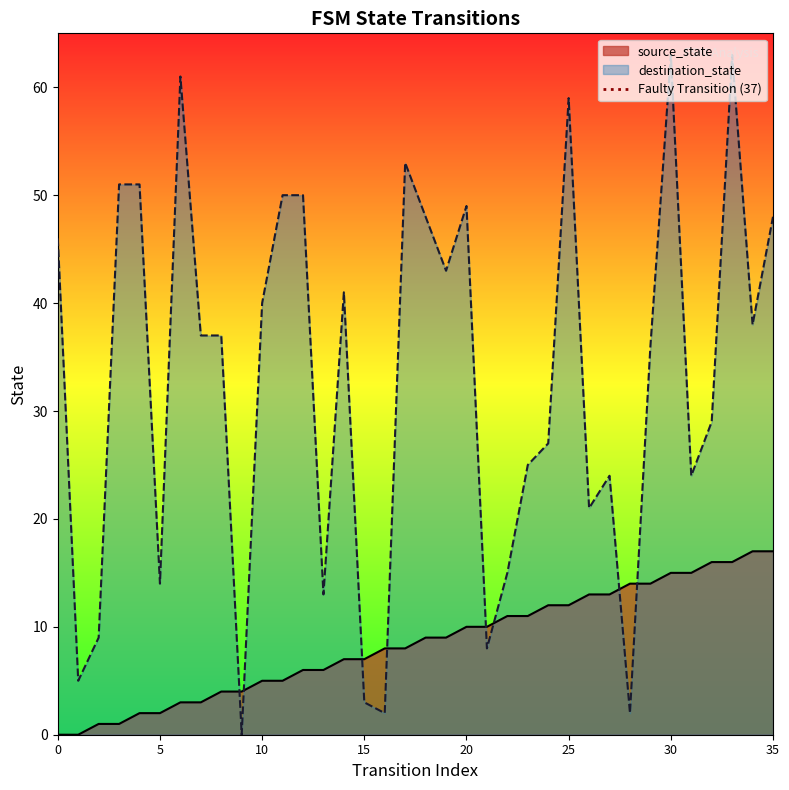

After their last crossing, which series has the higher values: source_state or destination_state?

destination_state